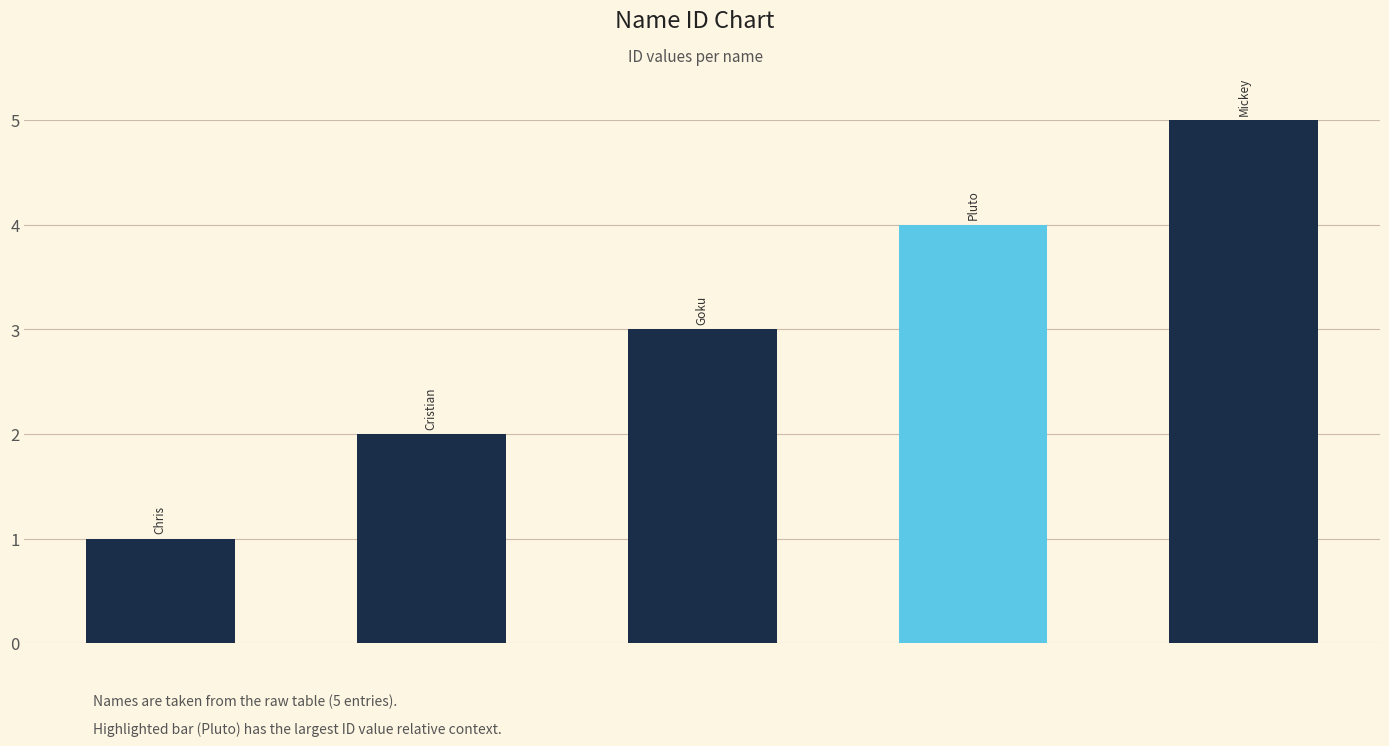

What is the greatest value displayed?

5